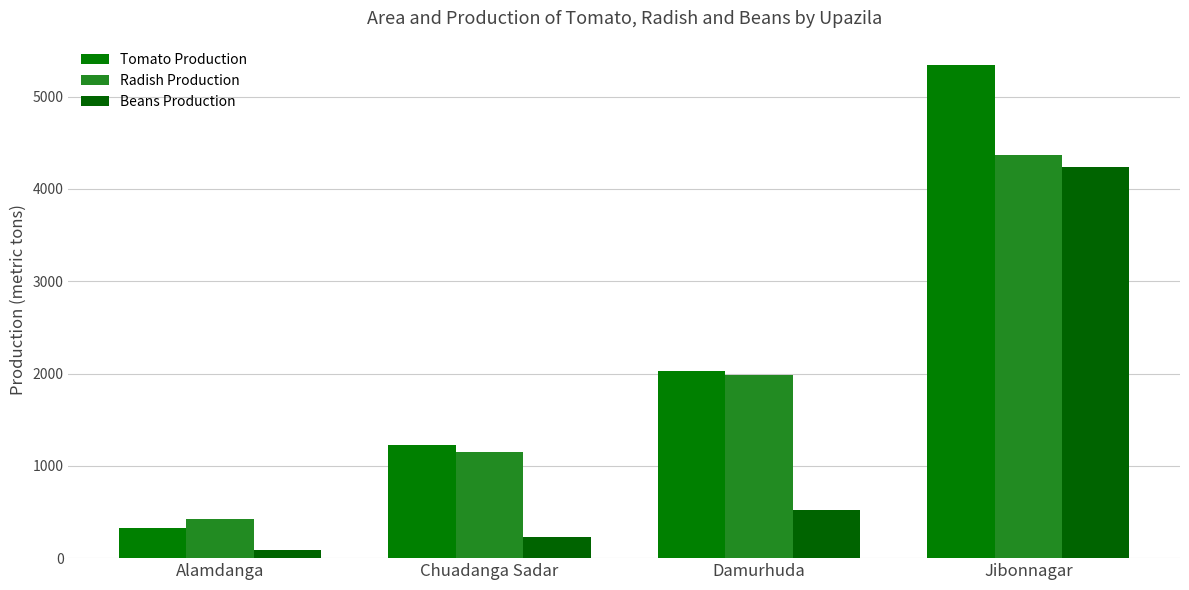

True or false: Beans Production has a value of 287.1 at Damurhuda.

False